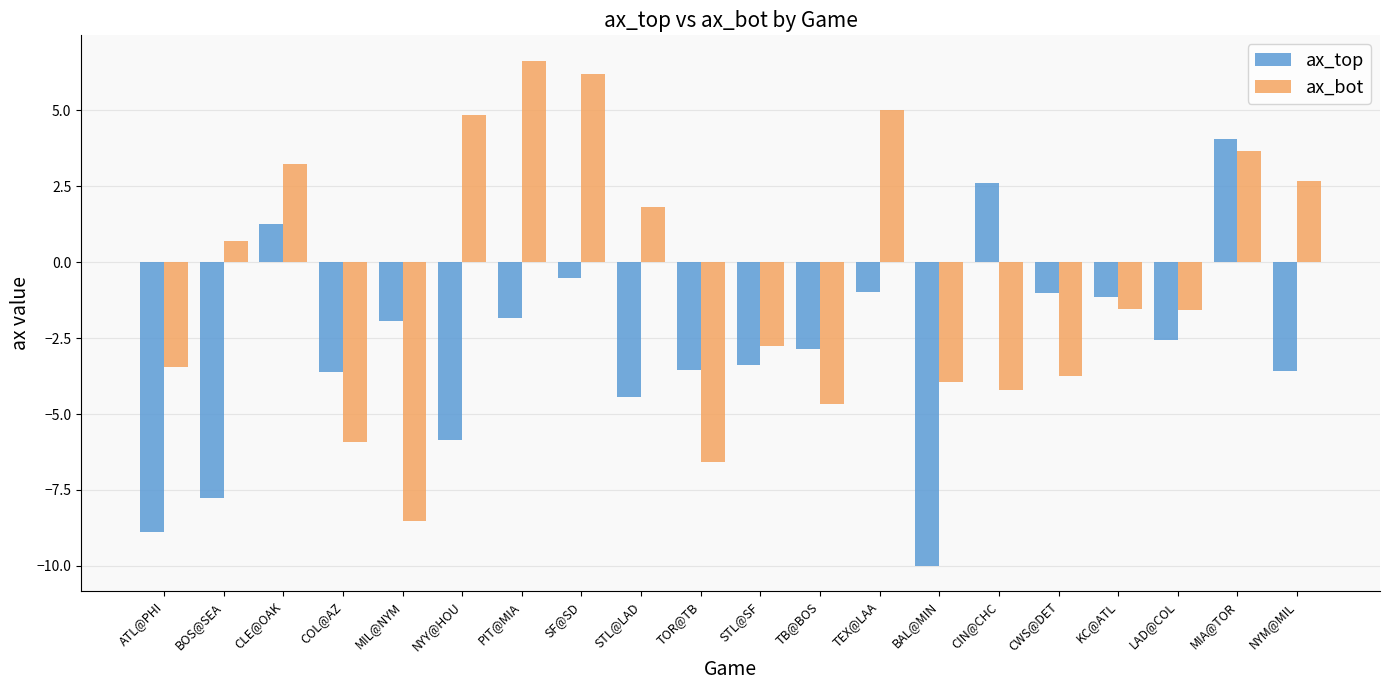

What is the average value of the ax_top series?

-2.8